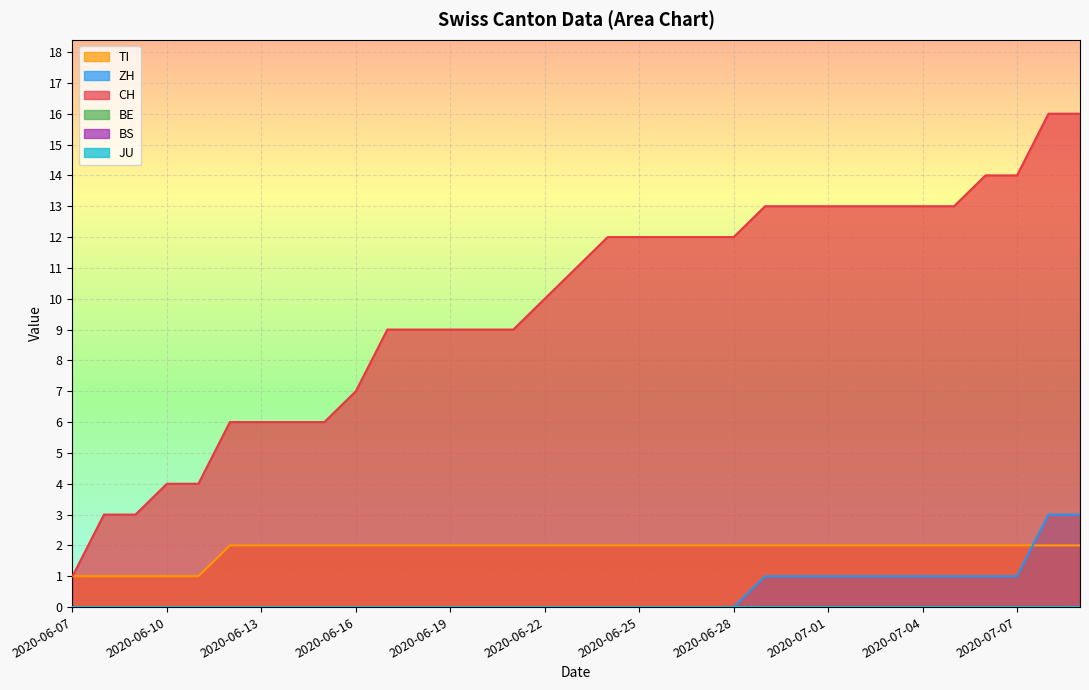

What is the sum of the TI values at 2020-06-29 and 2020-06-26?

4